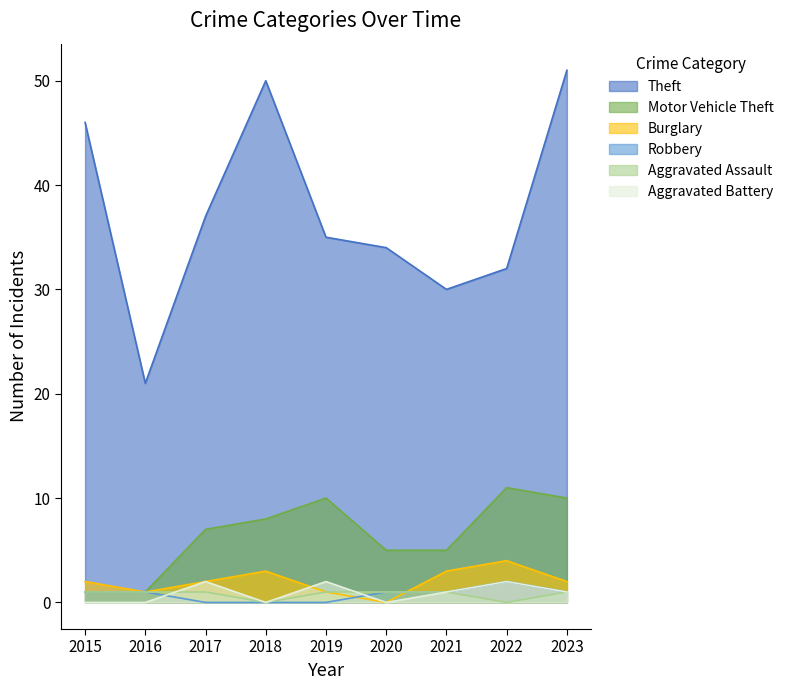

Which series has the largest range (max minus min)?

Theft